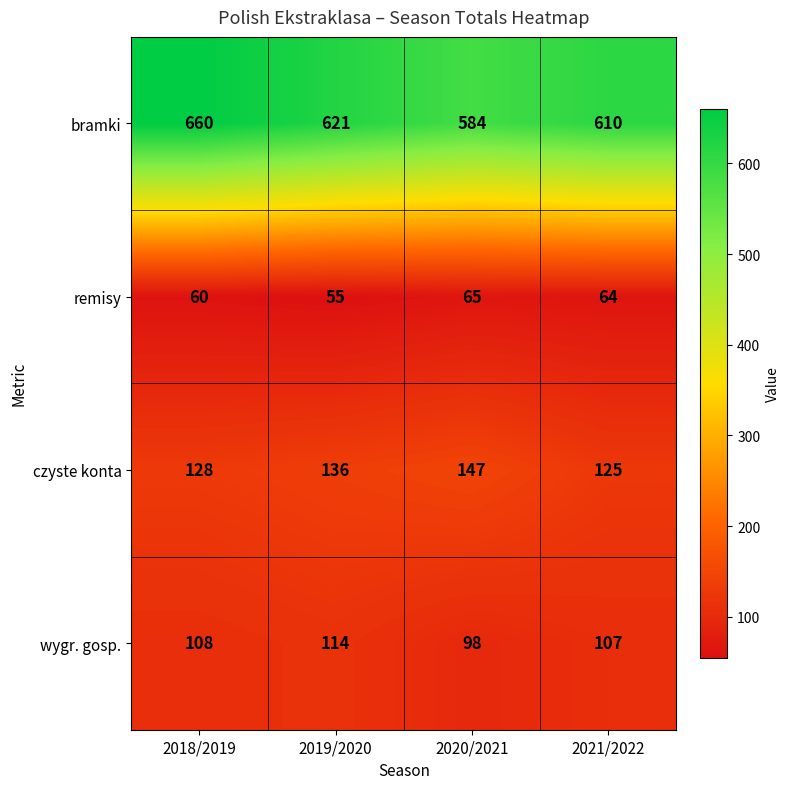

What is the difference between the maximum and minimum values in the bramki series?

76